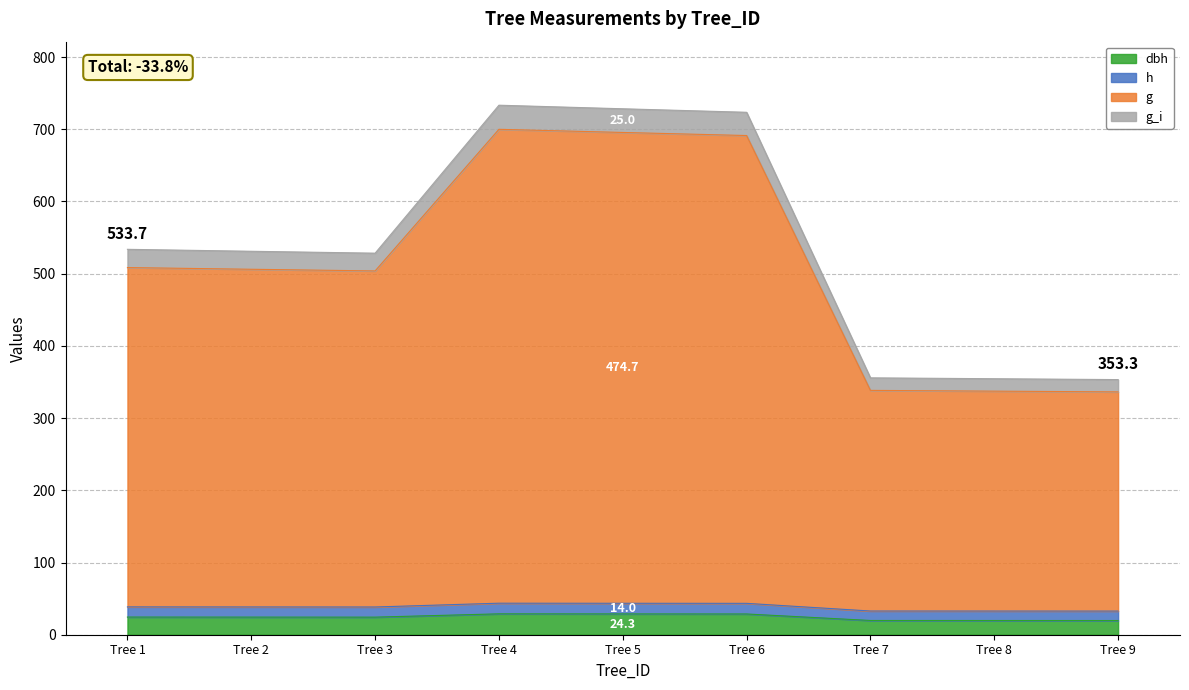

The value of g at Tree 6 is 243.8. True or false?

False